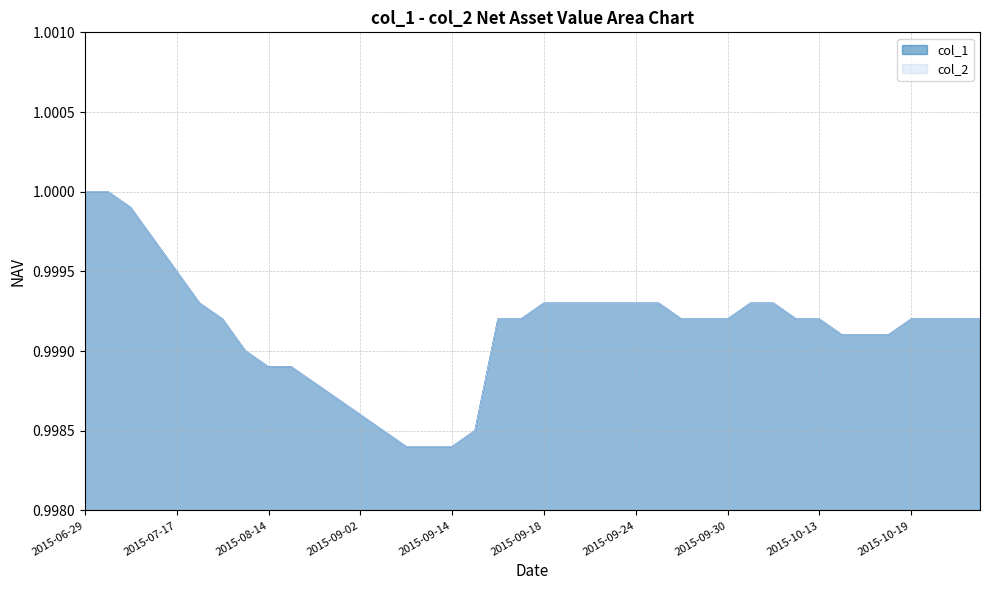

Is the value of col_1 at 2015-07-03 greater than the value of col_2 at 2015-09-24?

Yes